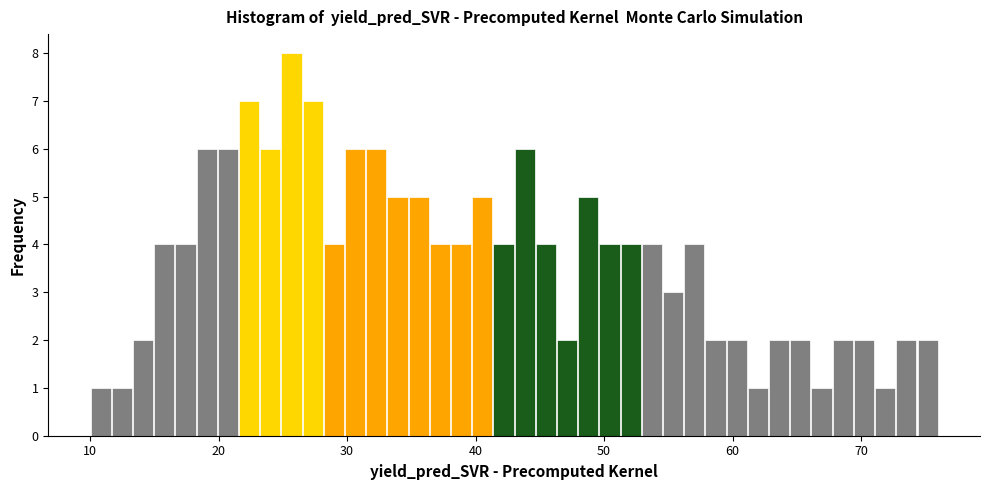

Around what value on the x-axis is the tallest bar? Give the approximate position of its centre, as read against the axis.

26